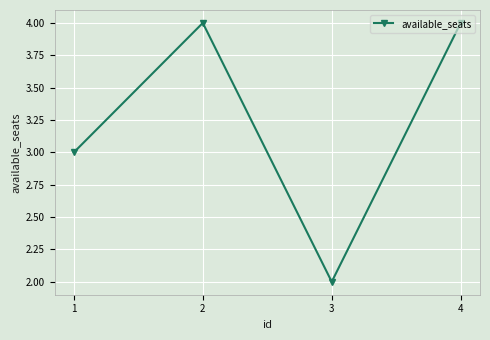

What is the change in value from 1 to 2?

+1